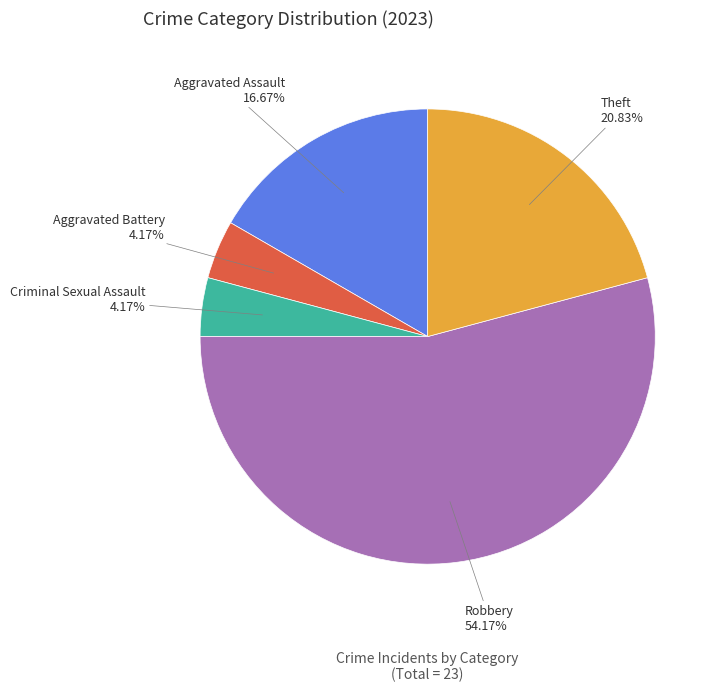

Is there any slice that represents more than half of the pie?

Yes